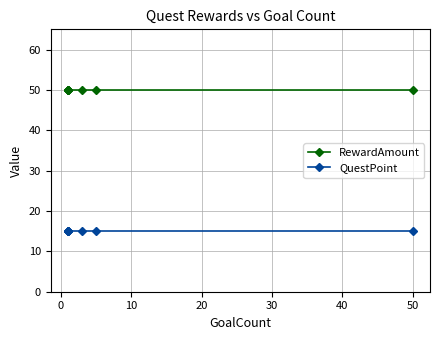

Which series has the widest spread of values?

RewardAmount